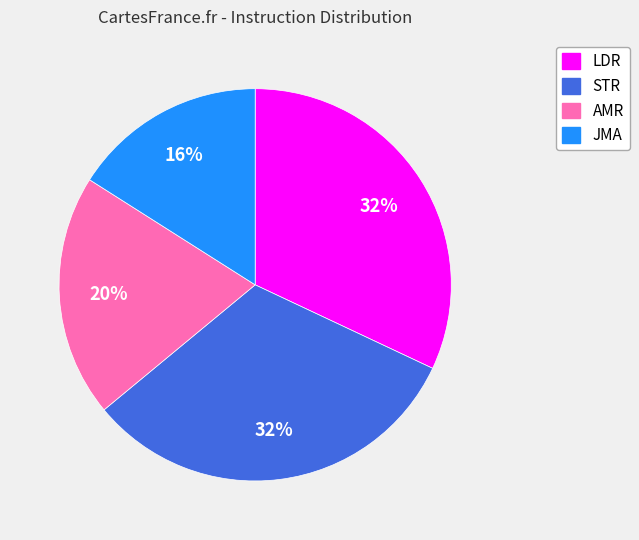

How many segments does this pie chart have?

4